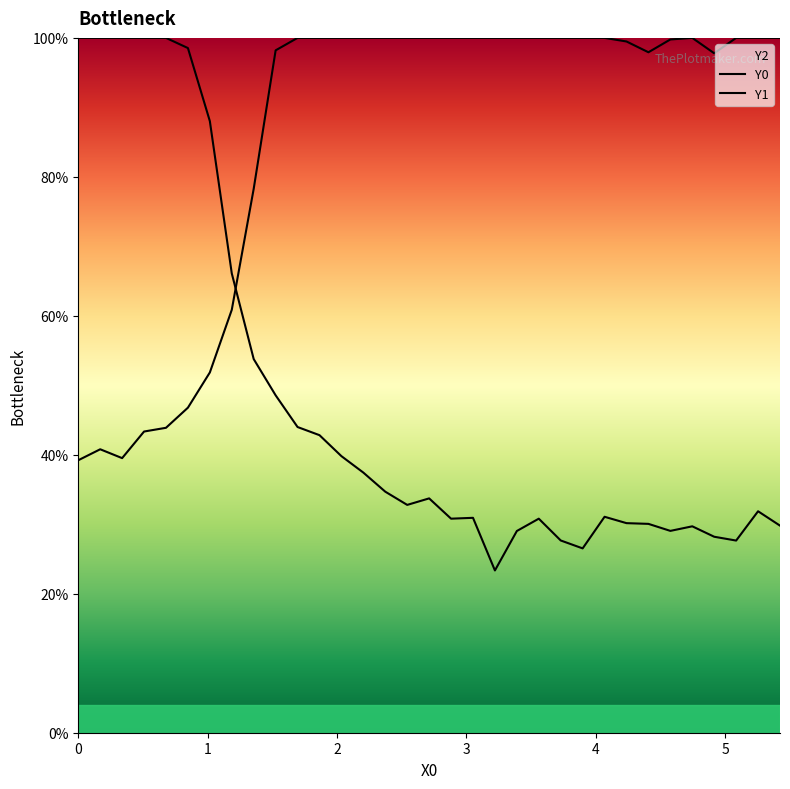

How many times do Y0 and Y1 cross each other?

1